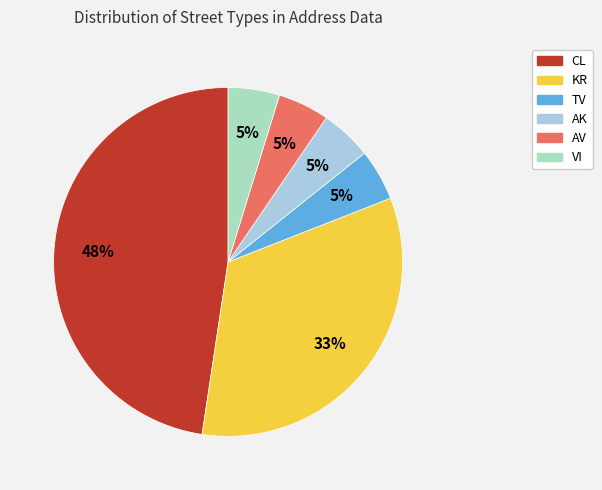

True or false: VI accounts for 5% of the total.

True